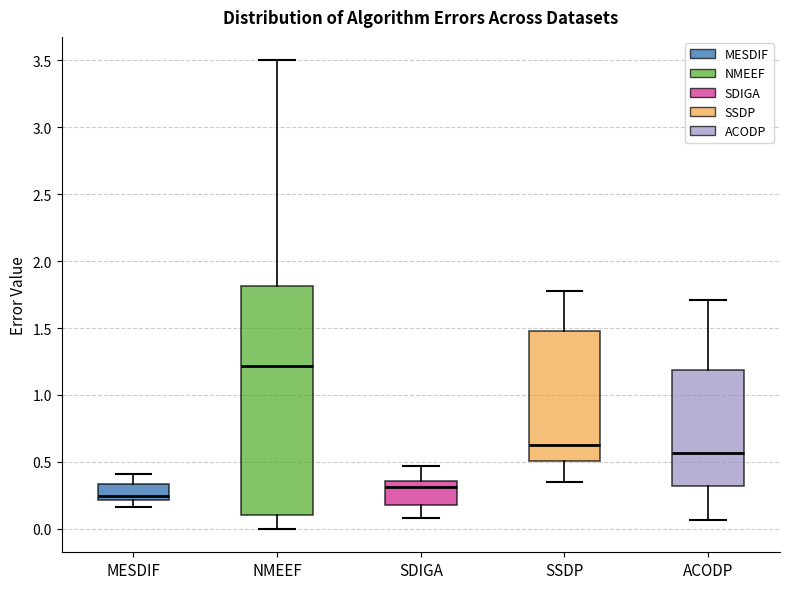

Which box is the tallest, from its lower edge to its upper edge?

NMEEF